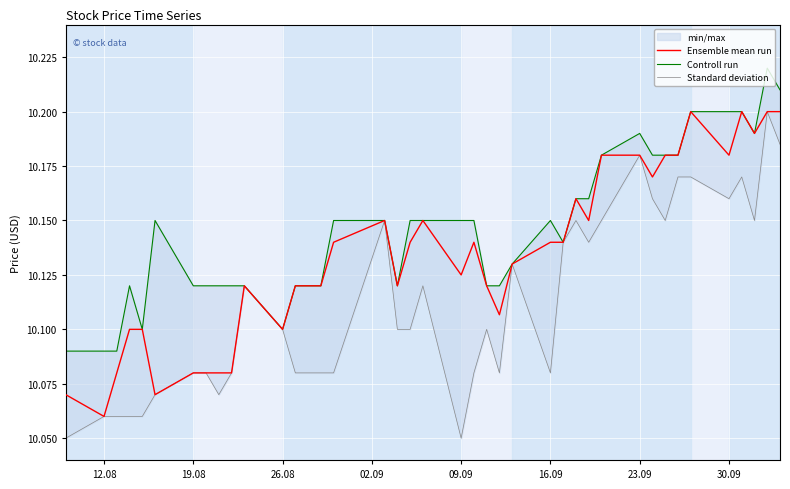

At how many categories does at least one series exceed 10?

40